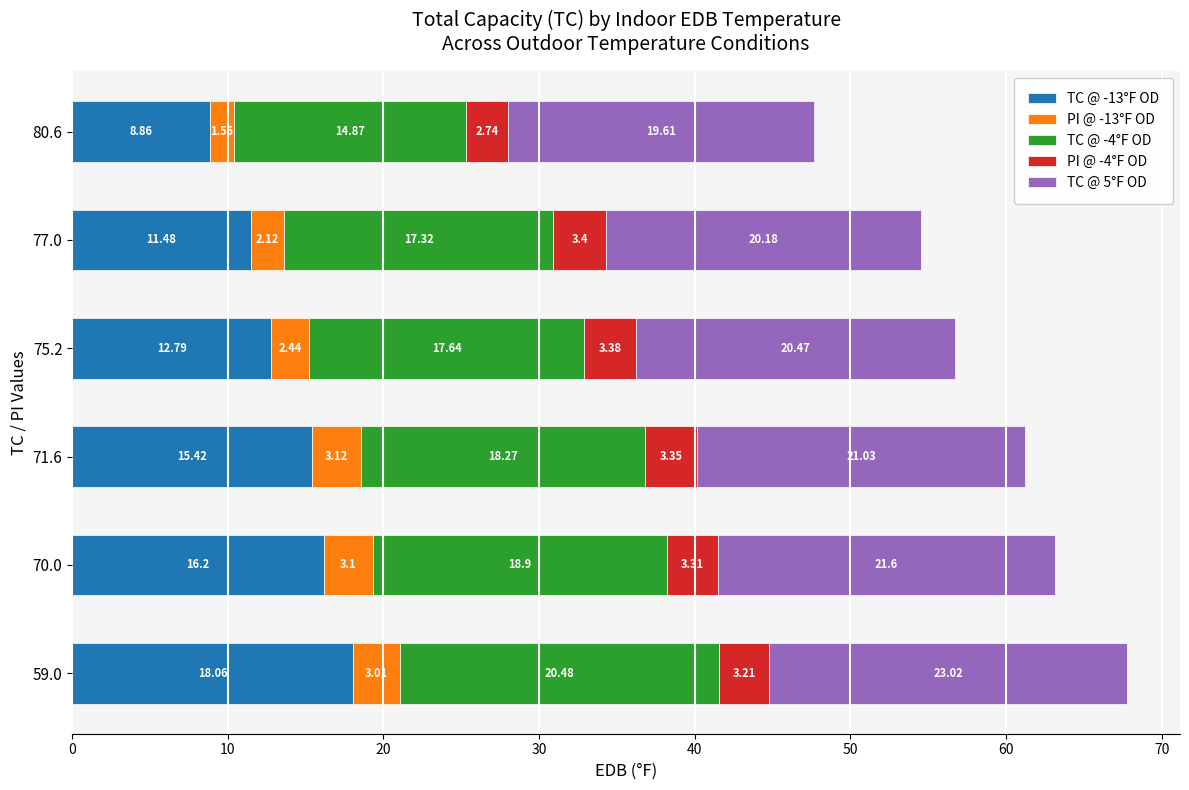

What is the total value across all series at 80.6?

47.6